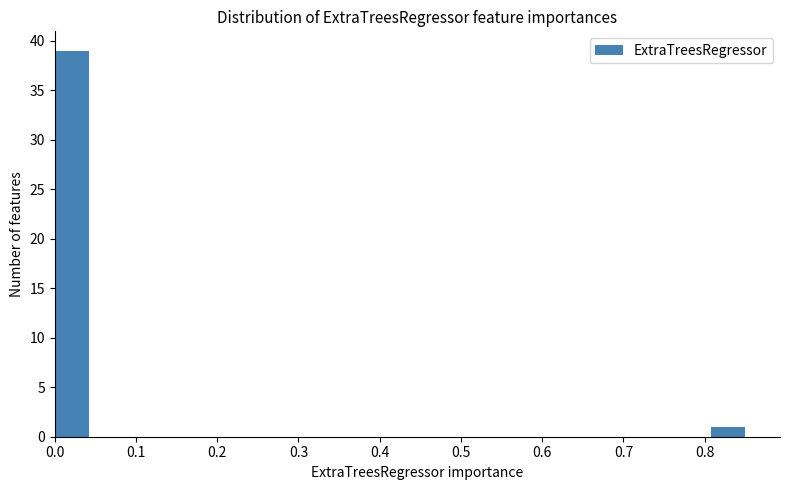

Which range on the x-axis has the tallest bar?

0.00 to 0.04